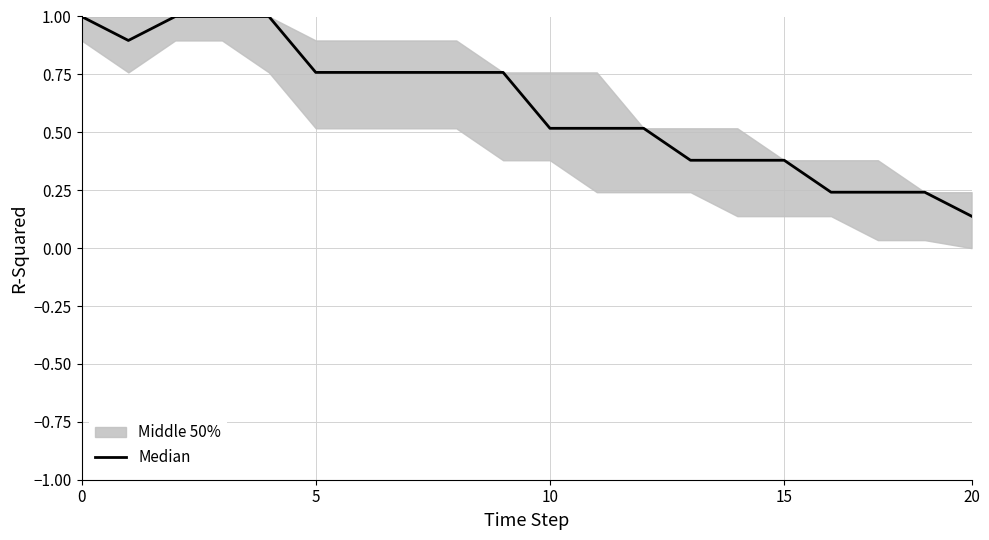

What is the average value?

0.6